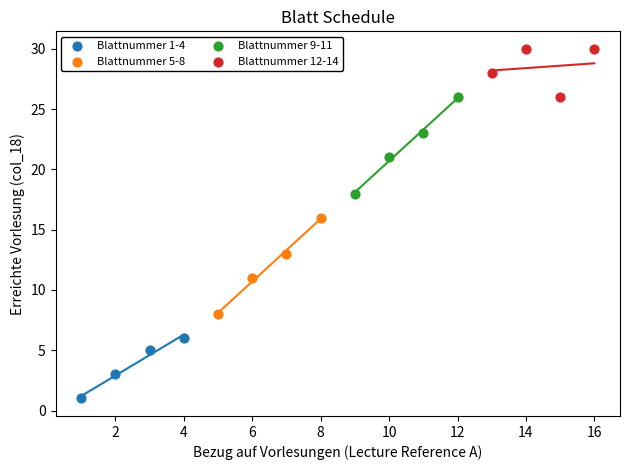

Which series reaches the minimum Y coordinate?

Blattnummer 1-4